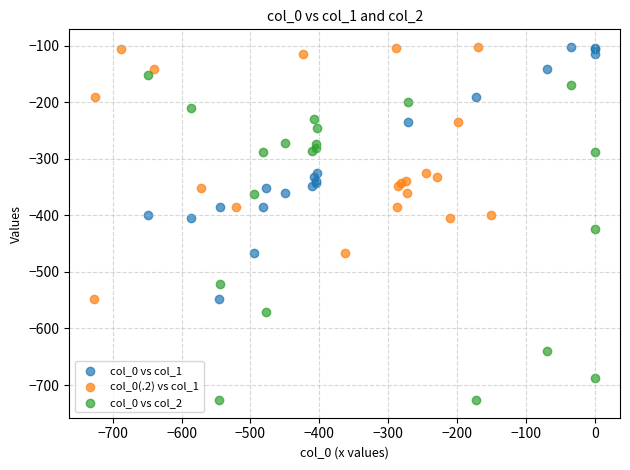

Which series has the widest spread of Y values?

col_0 vs col_2